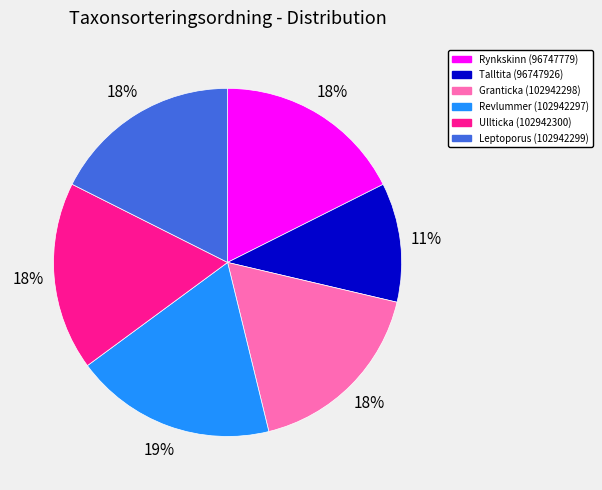

Between Talltita (96747926) and Leptoporus (102942299), which is larger?

Leptoporus (102942299)